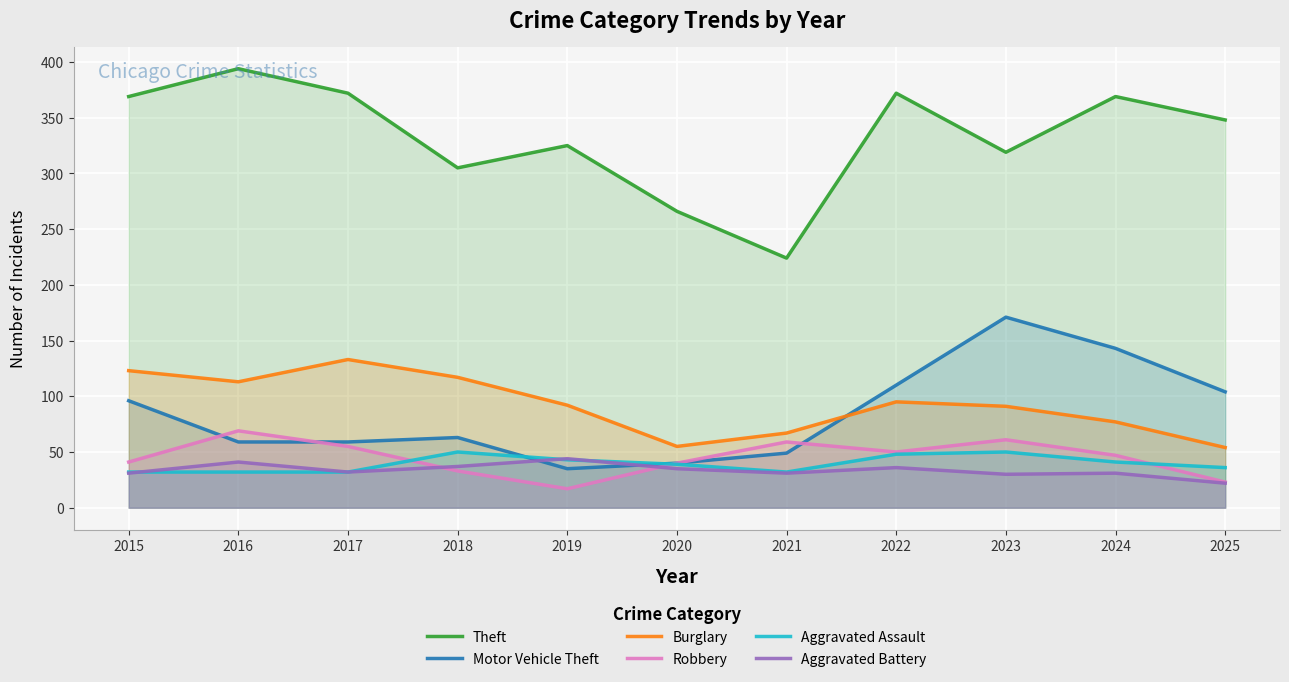

True or false: Aggravated Battery has more than 0 interior local peaks.

True